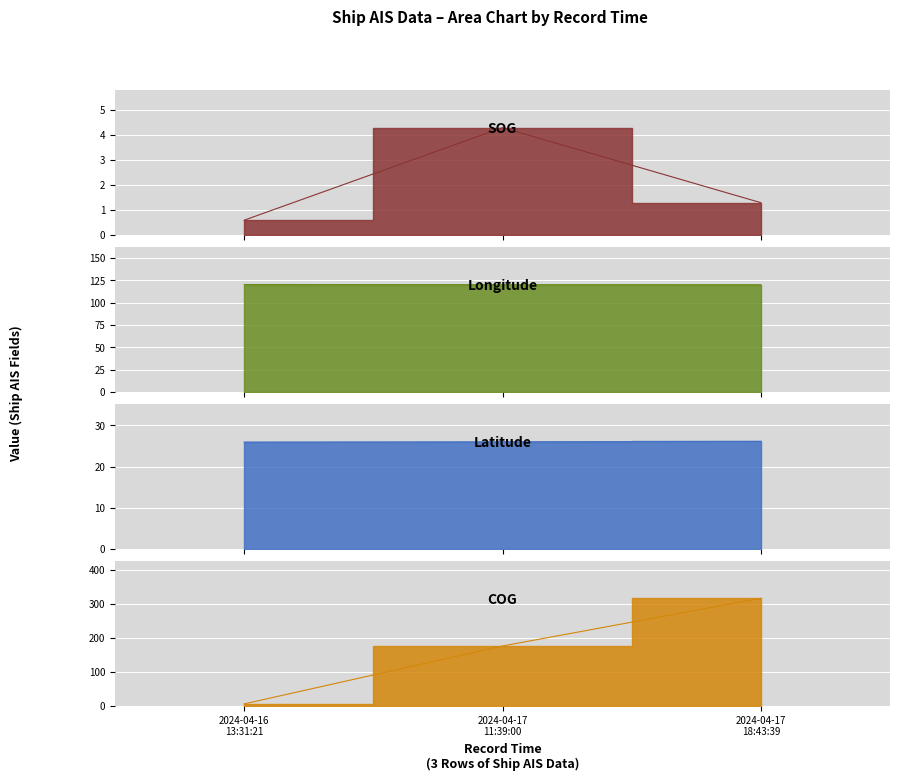

The value of Latitude at 2024-04-17 18:43:39 is 12.6. True or false?

False